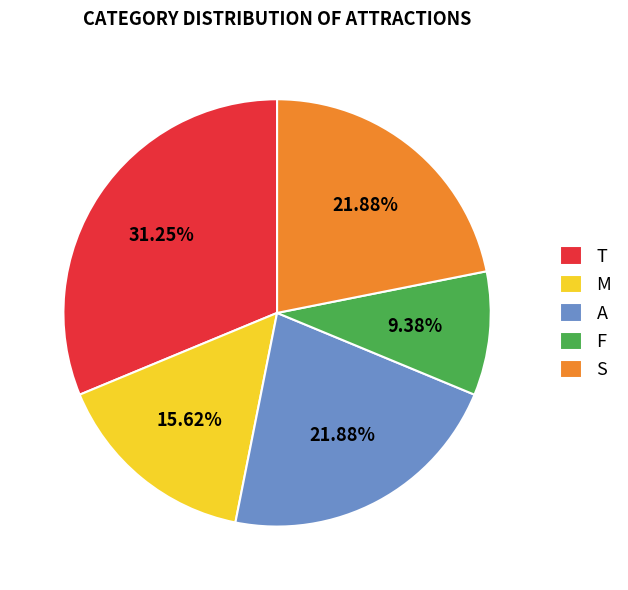

To the nearest percent, what is the average slice percentage?

20%